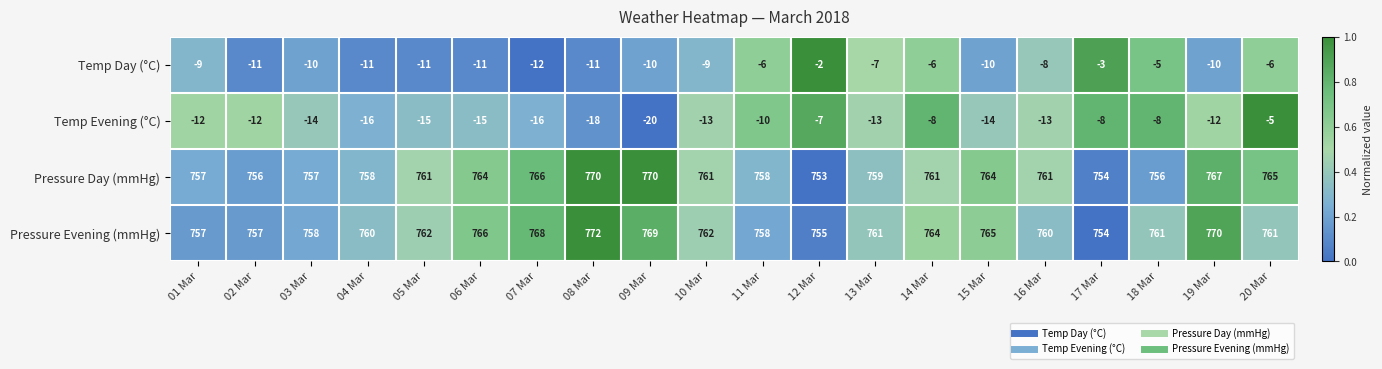

Rank the series by their maximum value, from highest to lowest.

Pressure Evening (mmHg), Pressure Day (mmHg), Temp Day (°C), Temp Evening (°C)